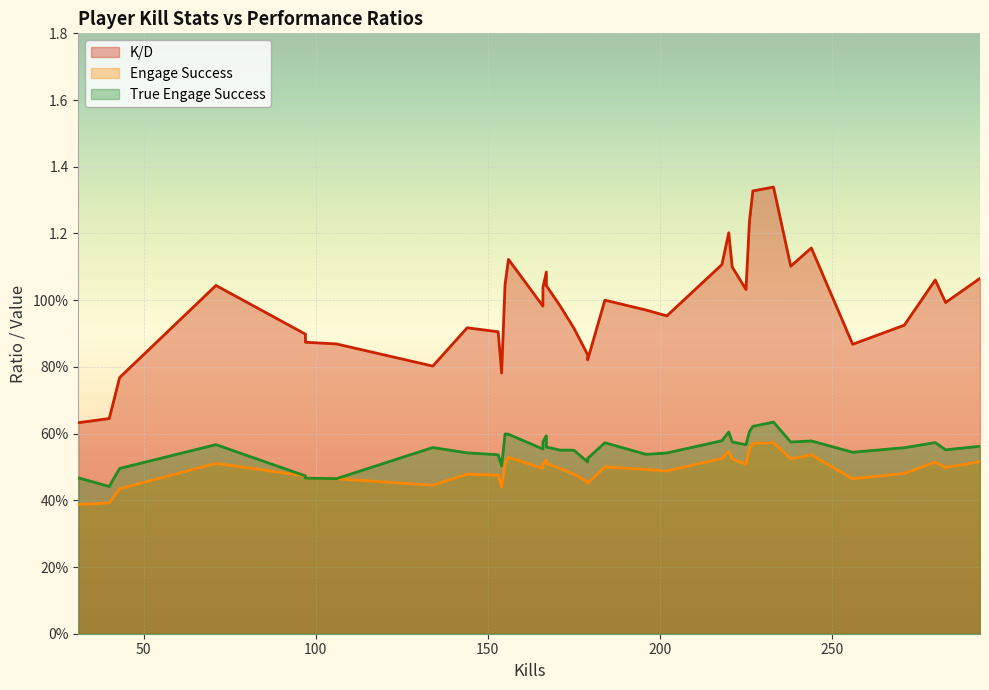

True or false: Engage Success and True Engage Success cross at least once.

False